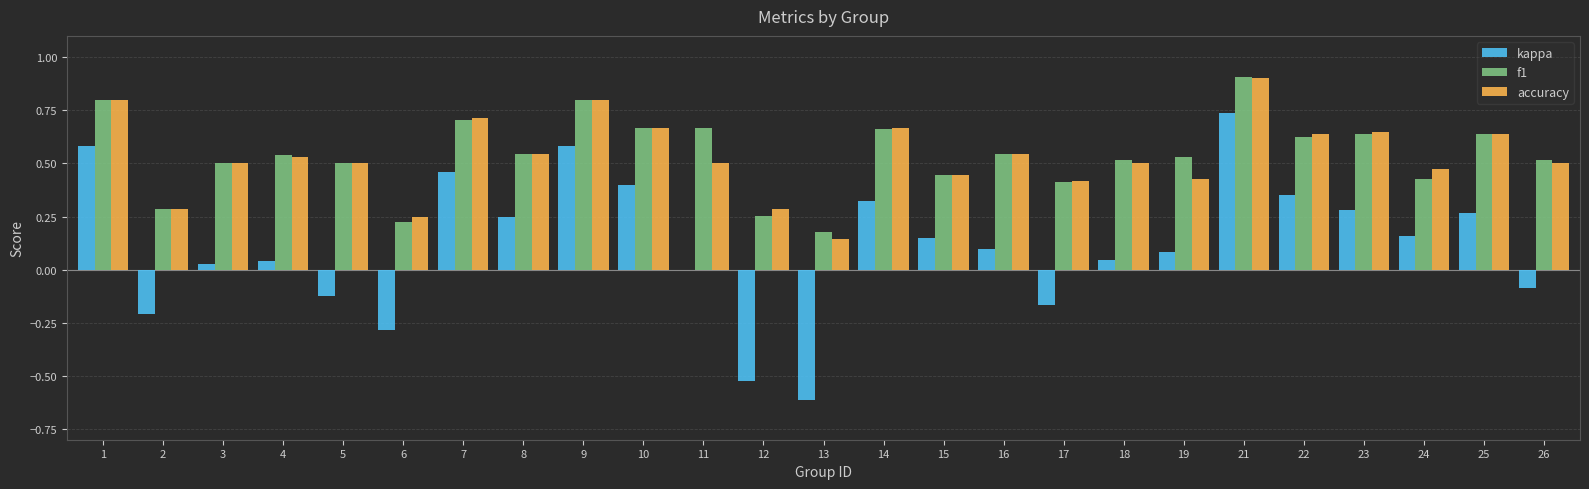

Does the chart contain stacked bars?

No